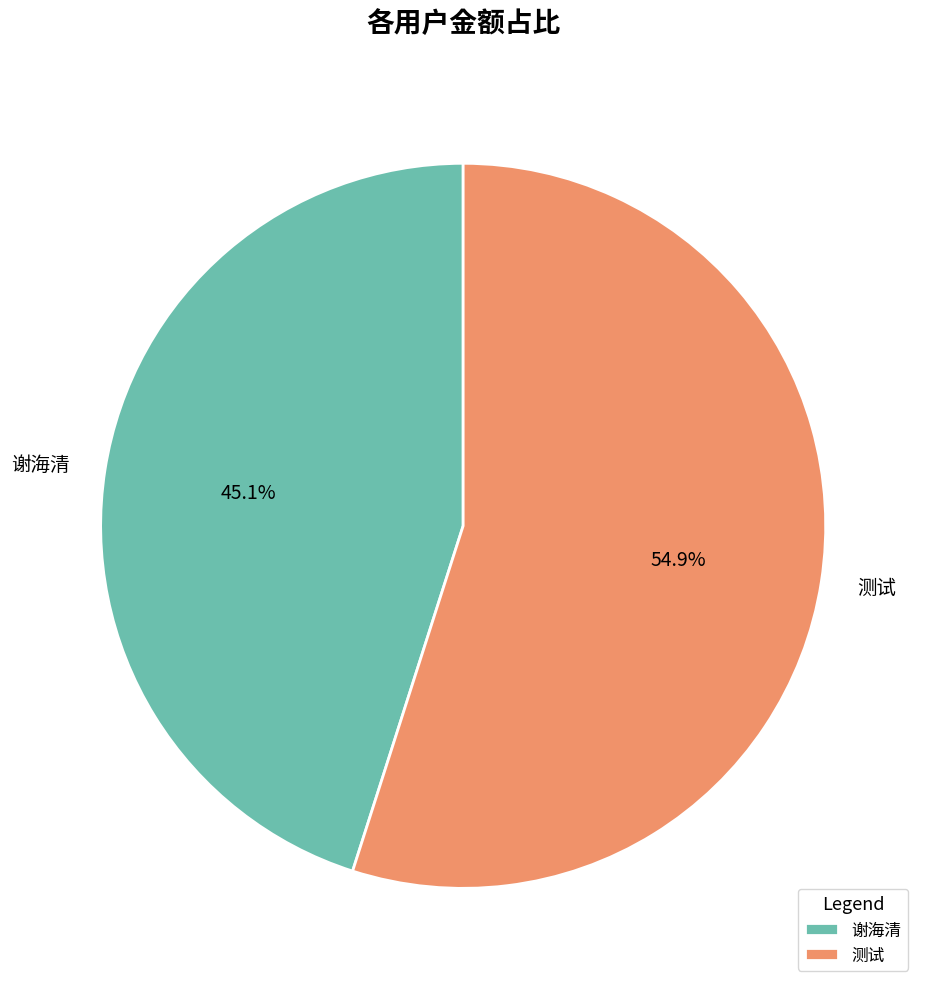

Rank the categories by value from lowest to highest.

谢海清, 测试